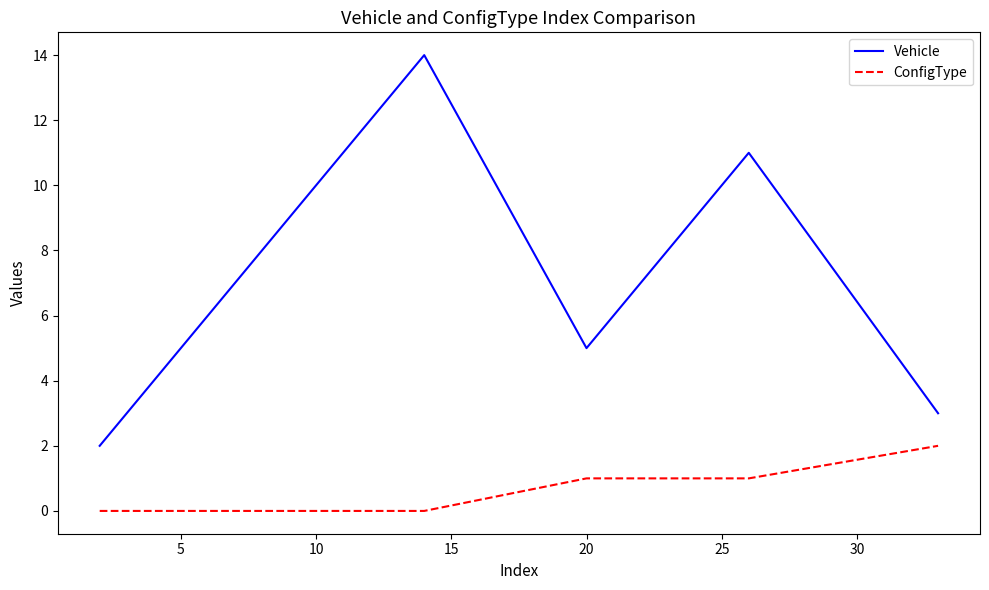

True or false: Vehicle and ConfigType intersect in this chart.

False